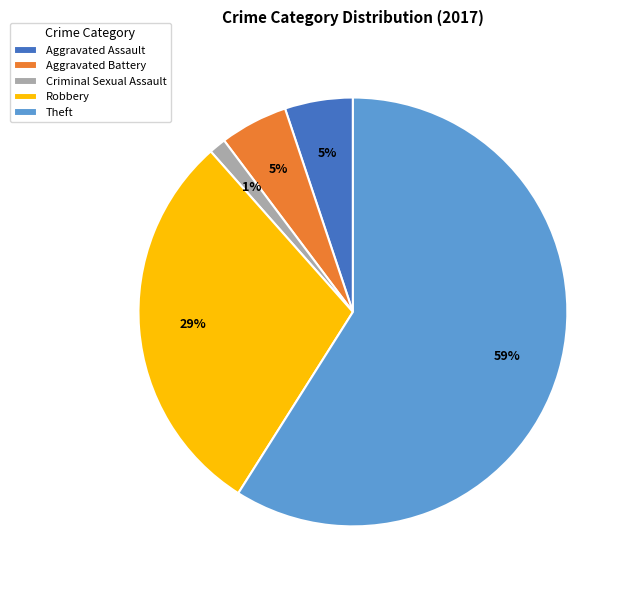

Which category has the smallest portion of the pie?

Criminal Sexual Assault